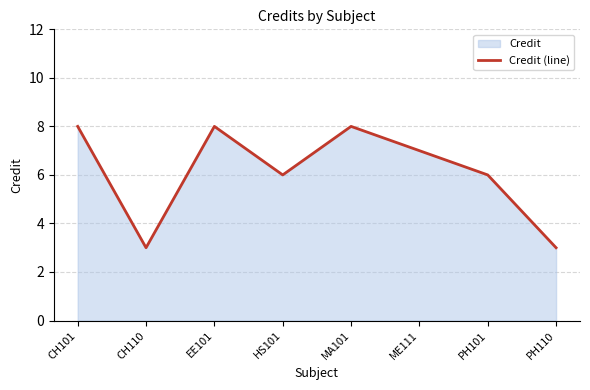

Is it true that the value at EE101 is 8?

True